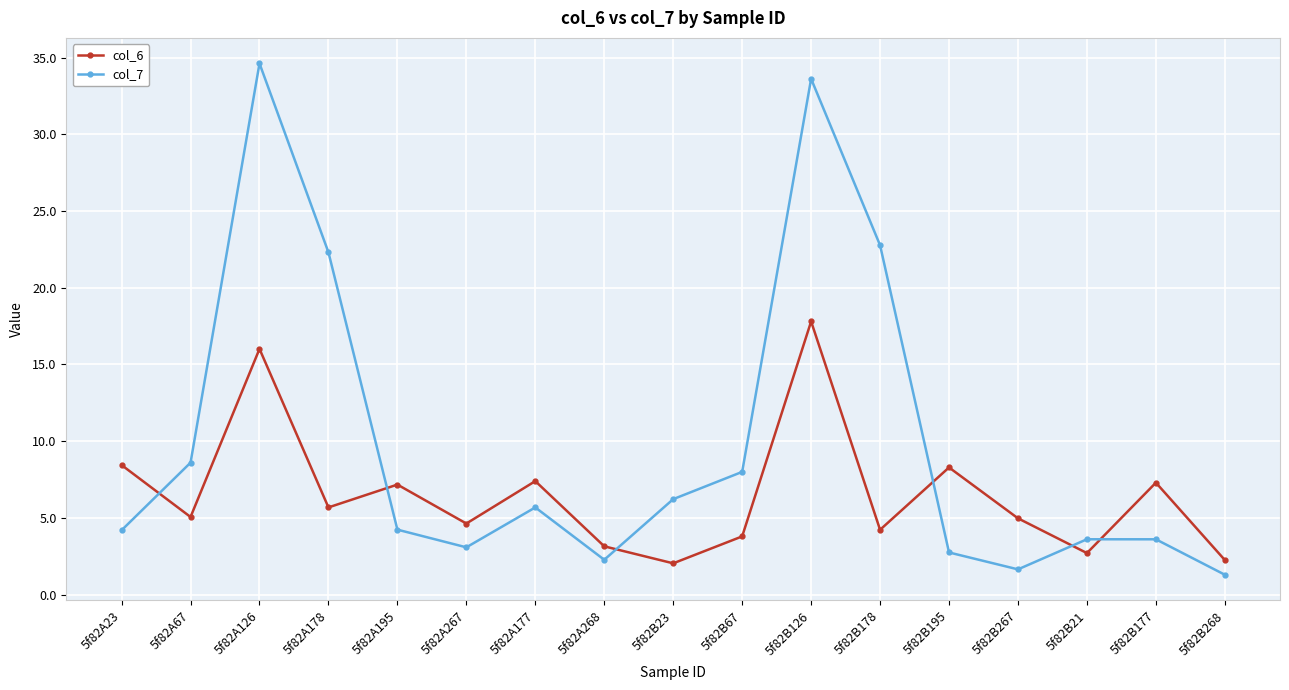

What is the difference between the second highest and minimum values in the col_6 series?

14.0